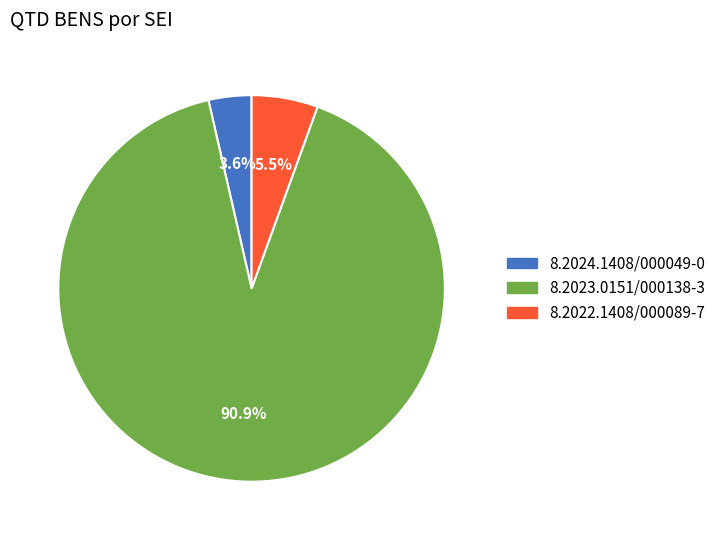

Rank the categories by value from highest to lowest.

8.2023.0151/000138-3, 8.2022.1408/000089-7, 8.2024.1408/000049-0